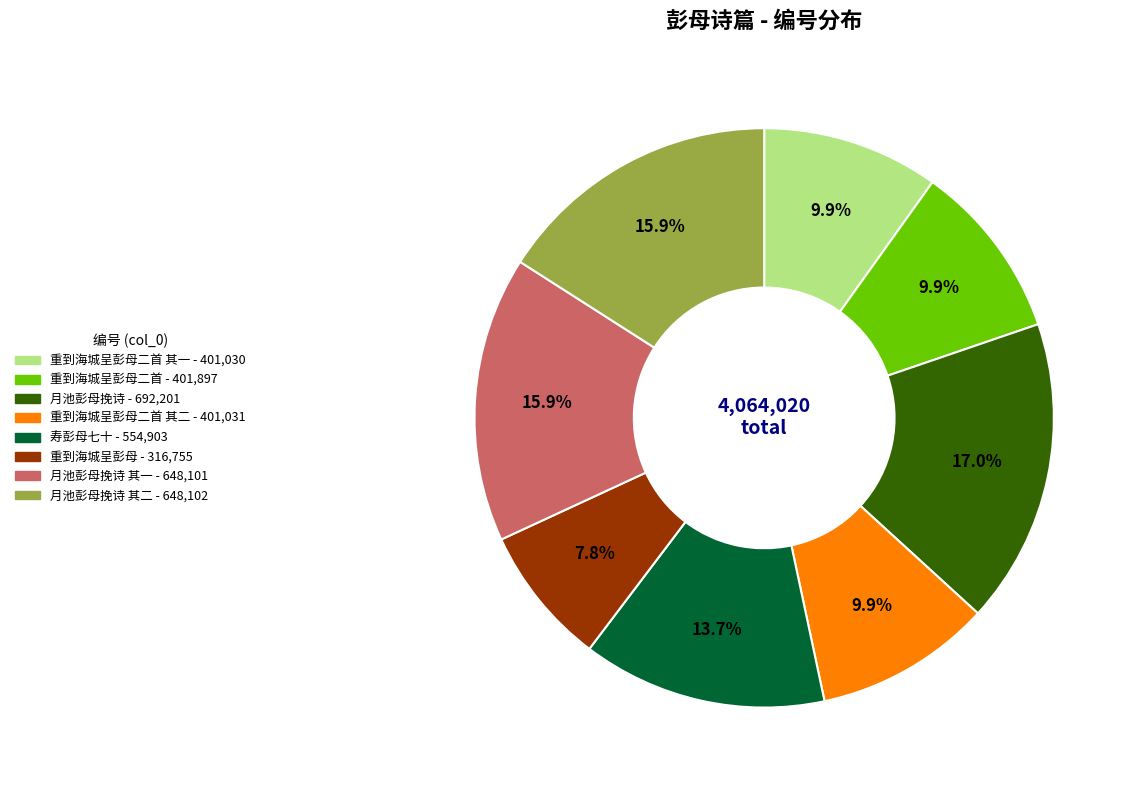

Is there a majority slice in this chart?

No